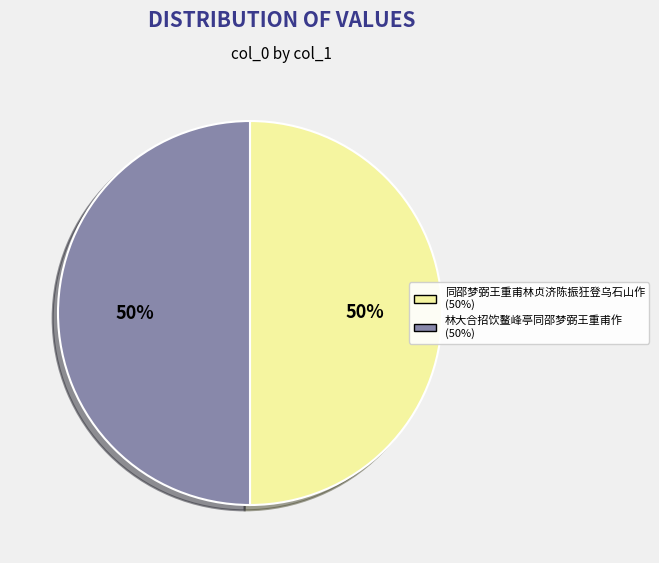

What is the ratio of the value at 林大合招饮鳌峰亭同邵梦弼王重甫作 to the value at 同邵梦弼王重甫林贞济陈振狂登乌石山作?

1.0